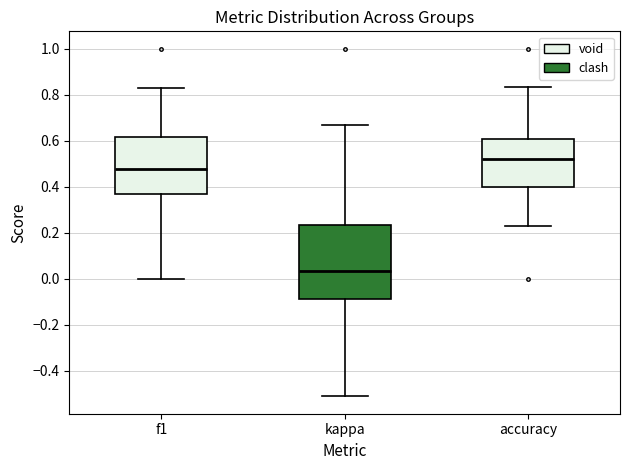

Where does the upper whisker of the box for f1 end on the y-axis? The values are not printed on the chart, so give them approximately, as read against the axis.

0.82